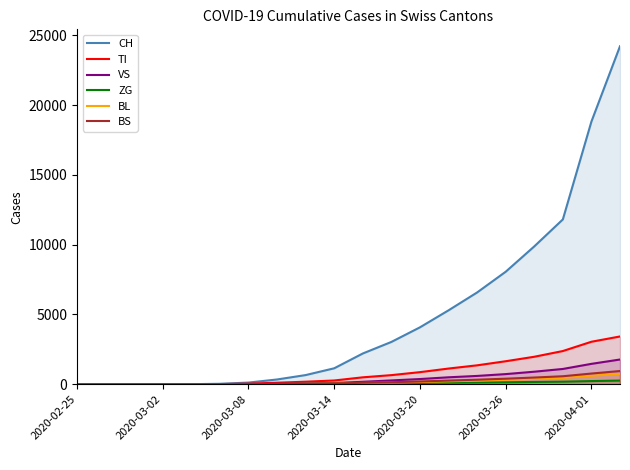

True or false: VS has a value of 268 at 11.

True